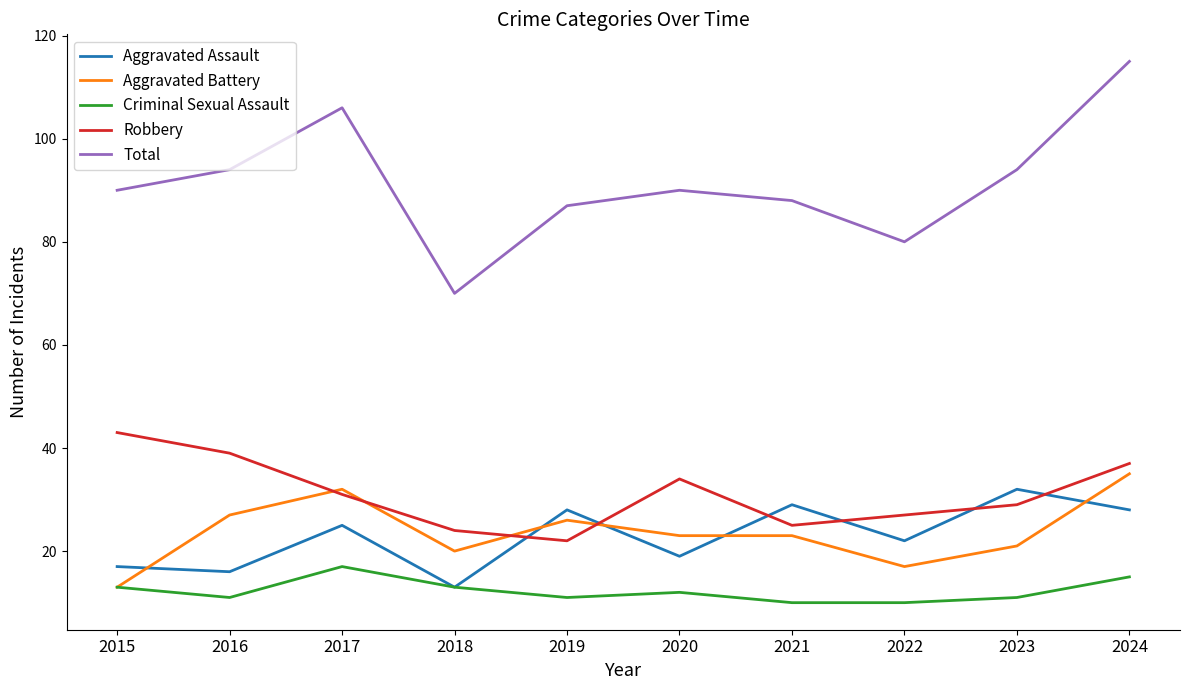

What is the maximum value shown in the chart?

115